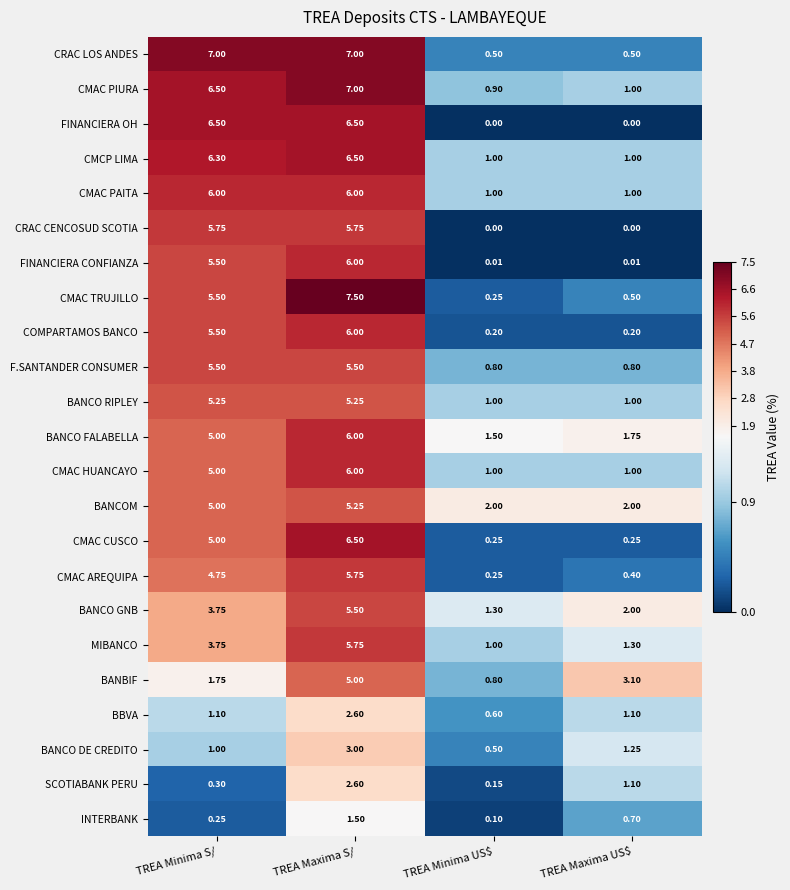

Where is MIBANCO nearest to the value 3?

TREA Minima S/